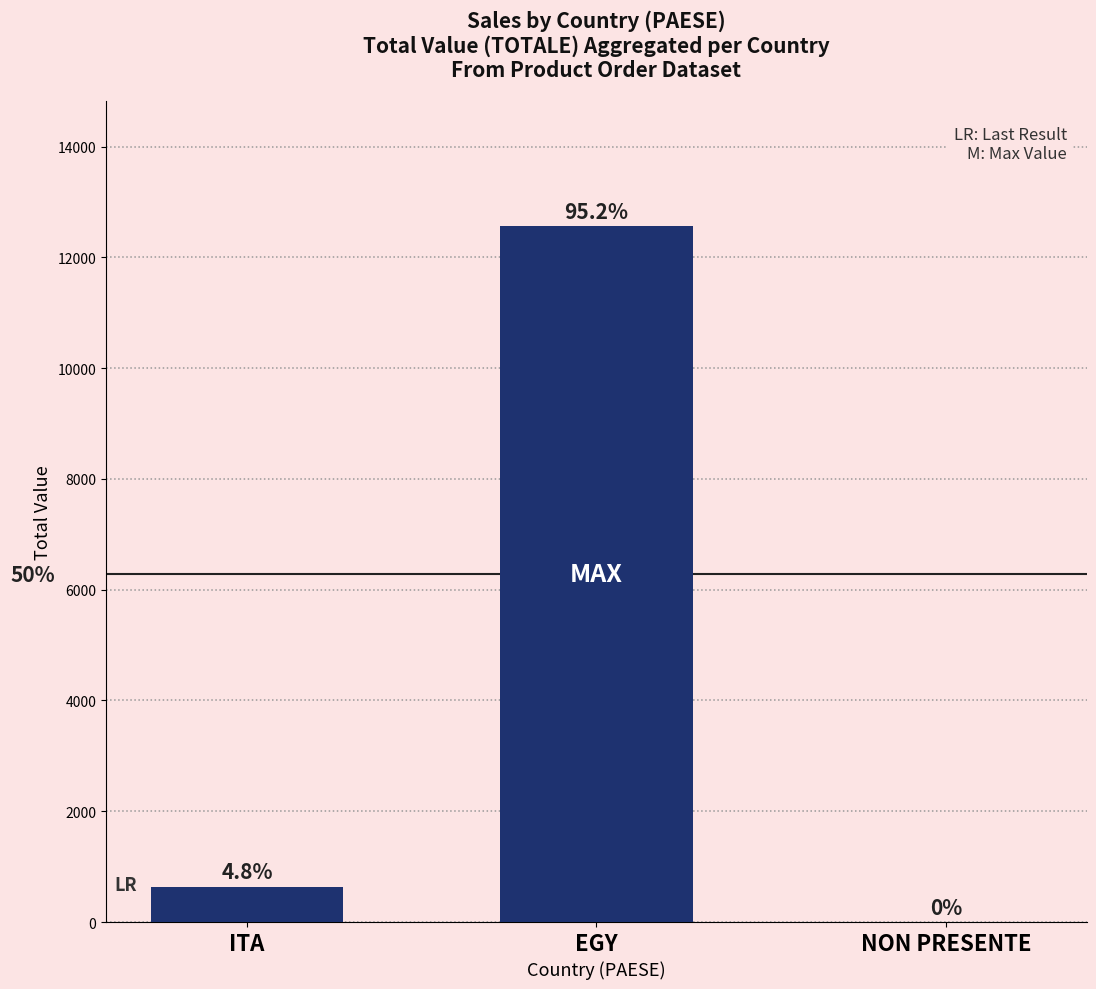

At which category does the chart reach its minimum across all series?

NON PRESENTE